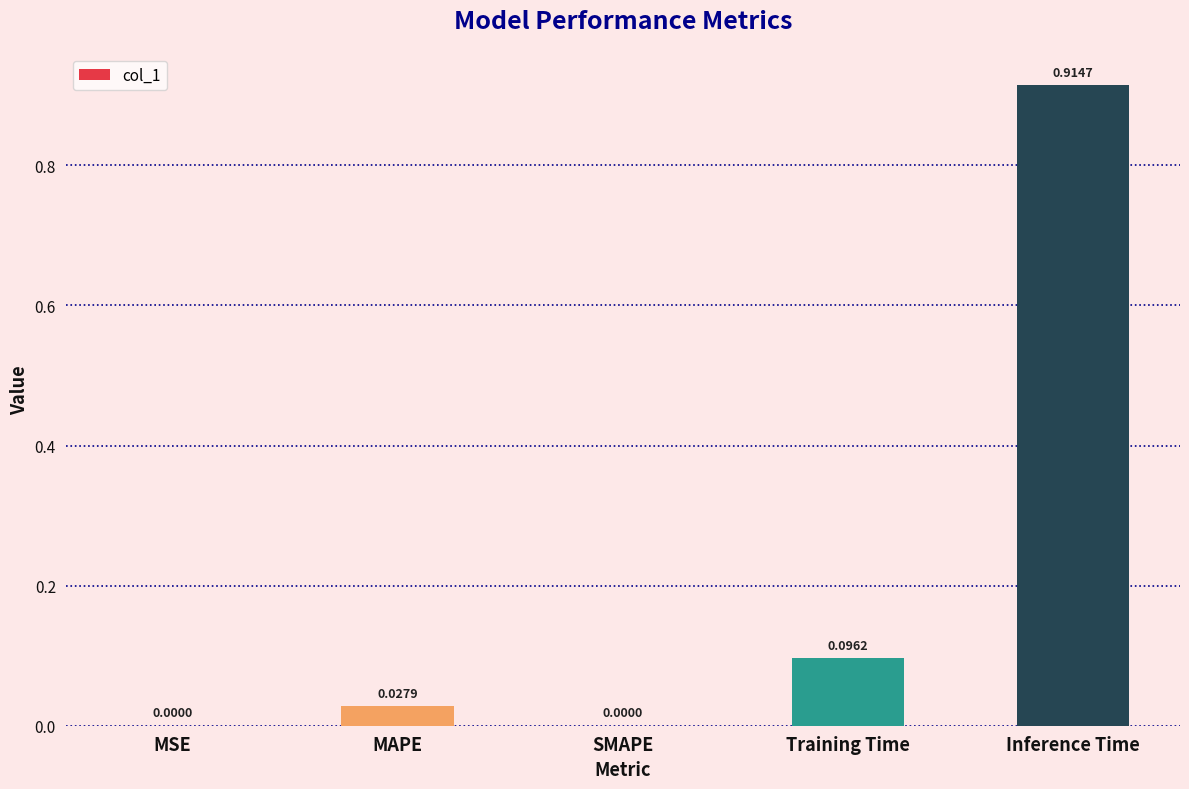

Which label corresponds to the largest value in the chart?

Inference Time